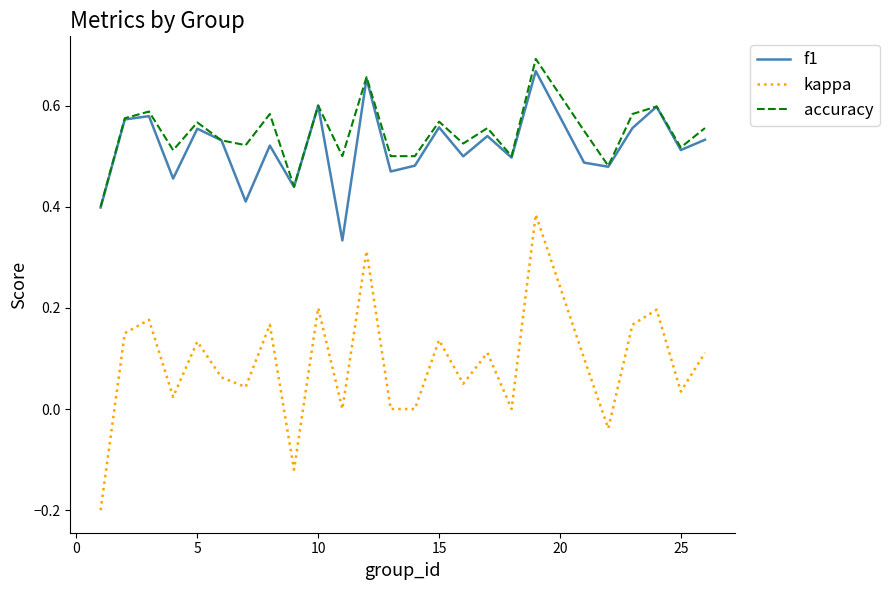

Which series has the widest spread of values?

kappa